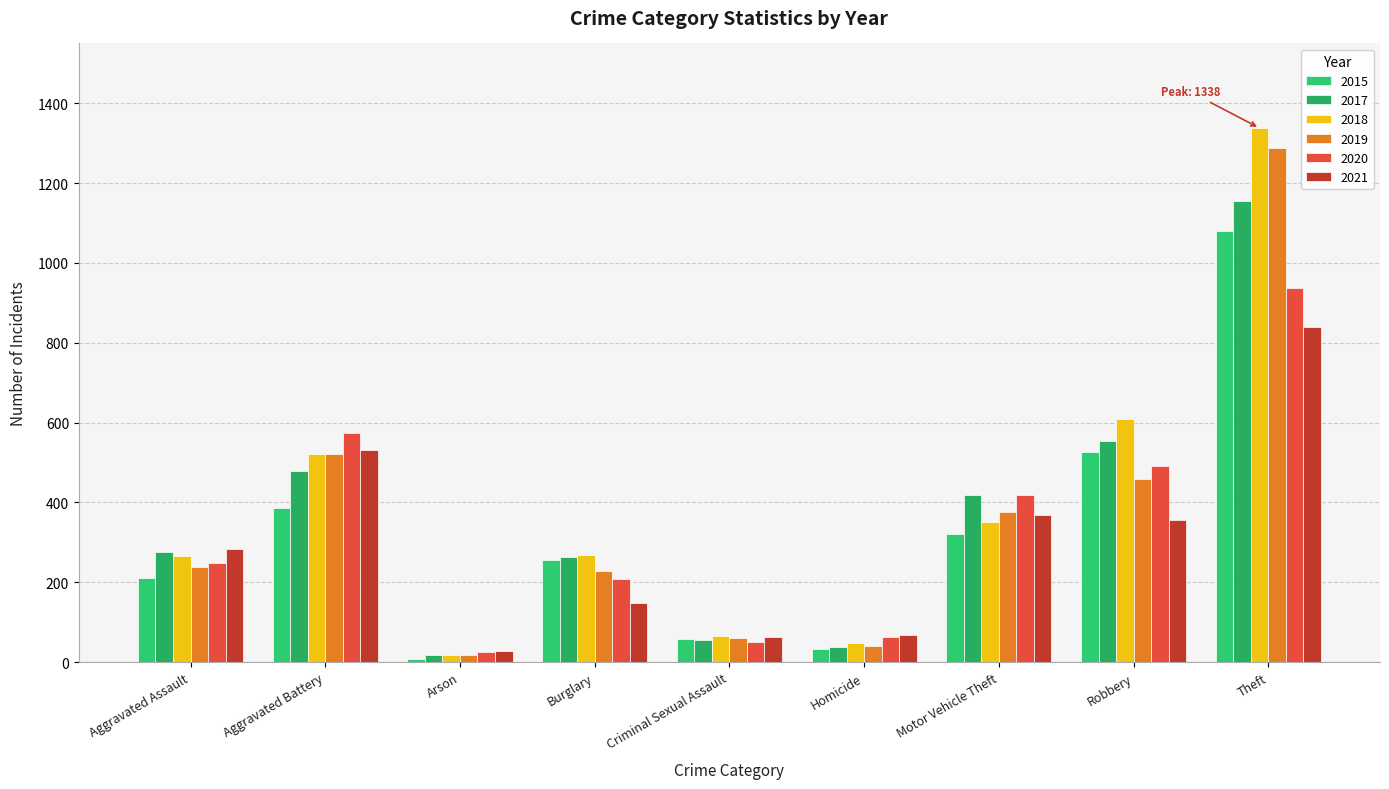

What is the sum of all 2019 values?

3226